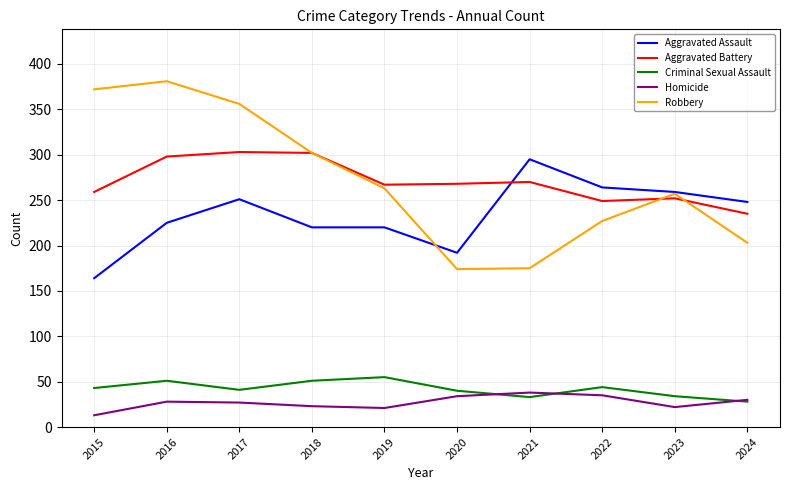

What is the lowest value of the Aggravated Battery series?

235